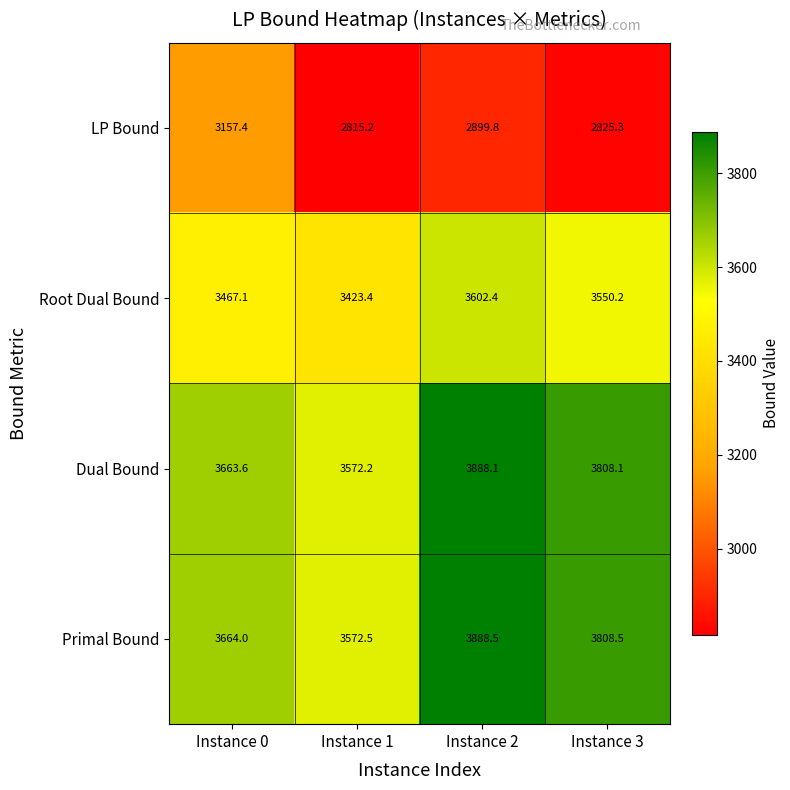

What is the greatest value displayed?

3888.5